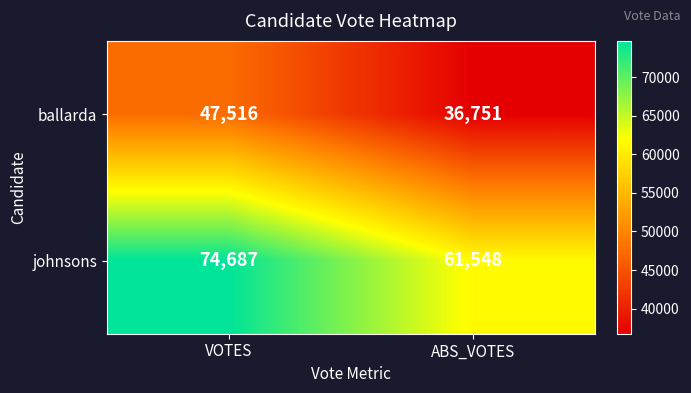

At which label is ballarda closest to 42133?

ABS_VOTES